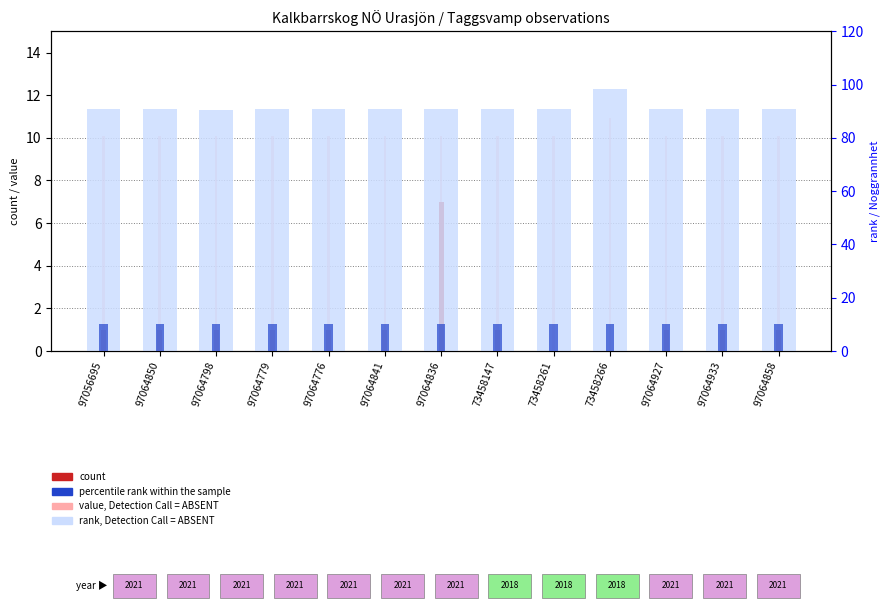

What is the approximate value of value, Detection Call = ABSENT at 97064841?

10.1